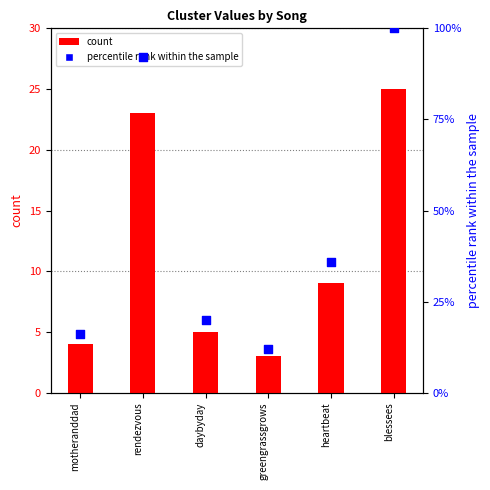

Which series reaches the maximum Y coordinate?

percentile rank within the sample